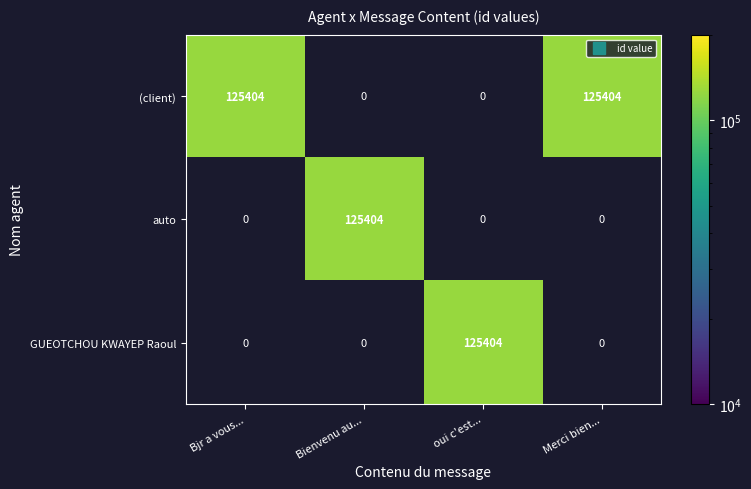

What is the spread (max minus min) of values at Bjr a vous...?

125404